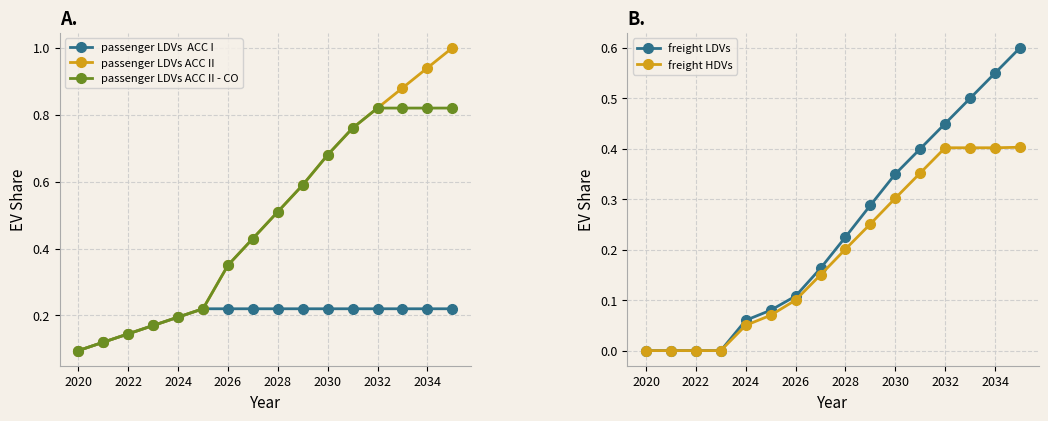

The value of freight HDVs at 2032 is 0.4. True or false?

True